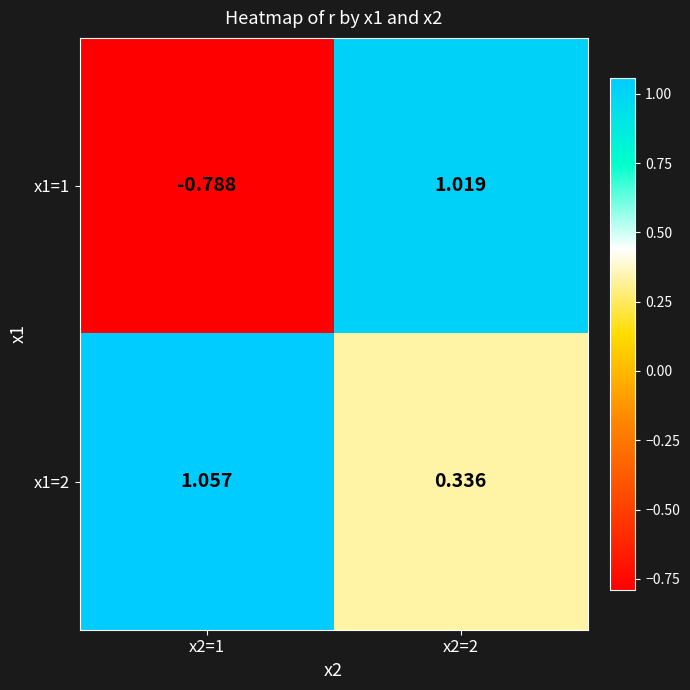

Is the value of x1=1 at x2=2 greater than the value of x1=2 at x2=1?

No